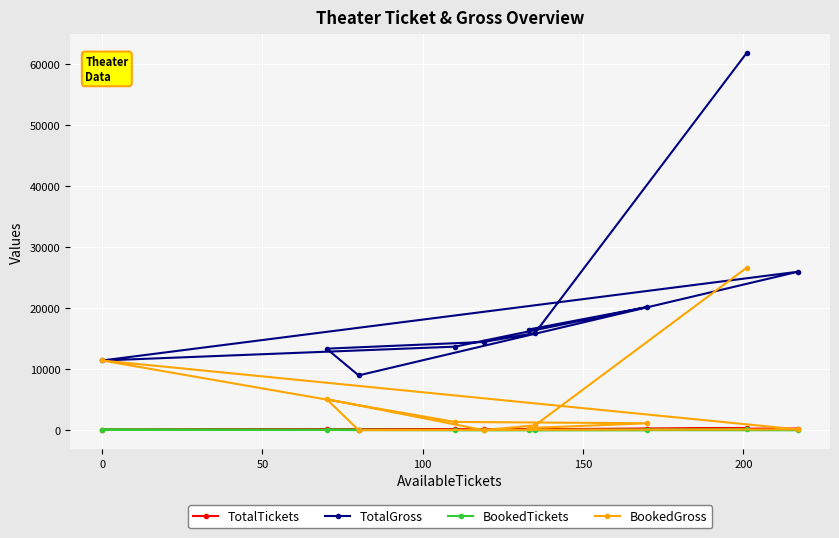

Does the chart display data point markers on the line(s)?

Yes